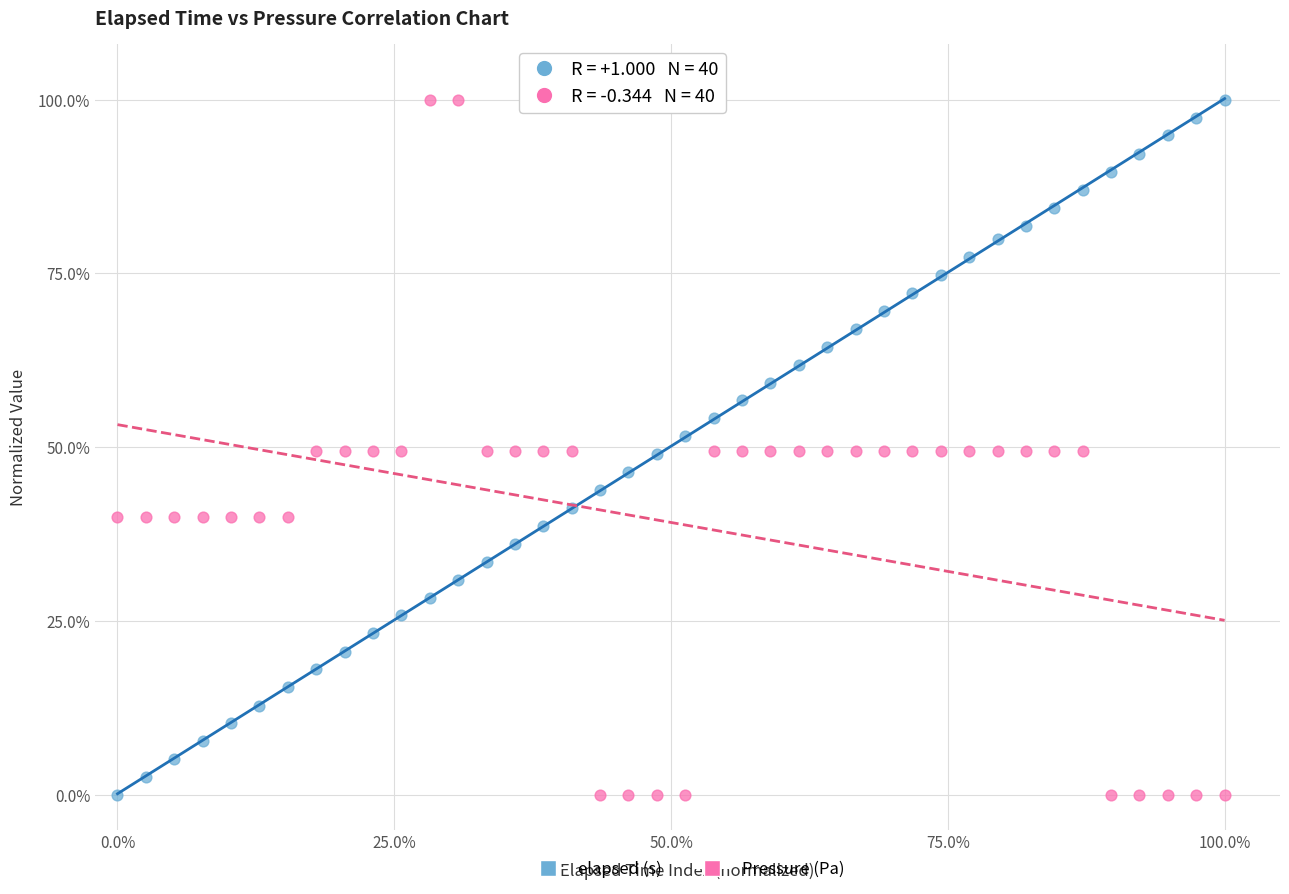

What is the X range (max minus min) for the scatter plot?

100.0